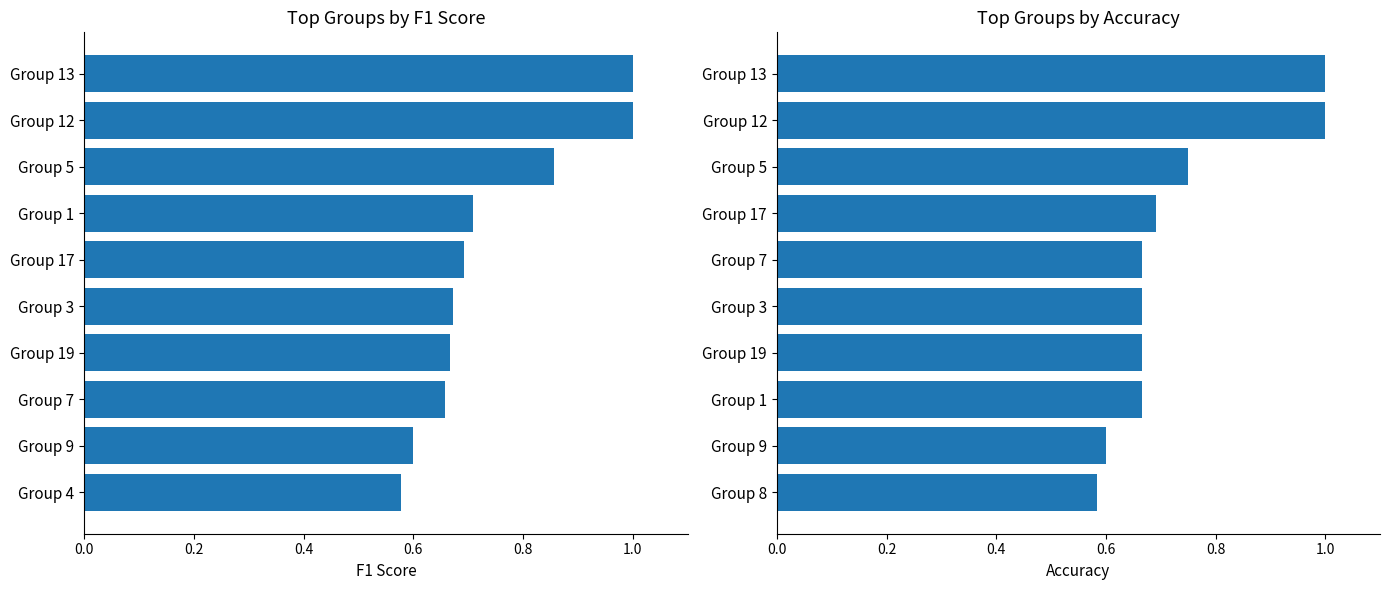

Which series has the largest total across all categories?

f1